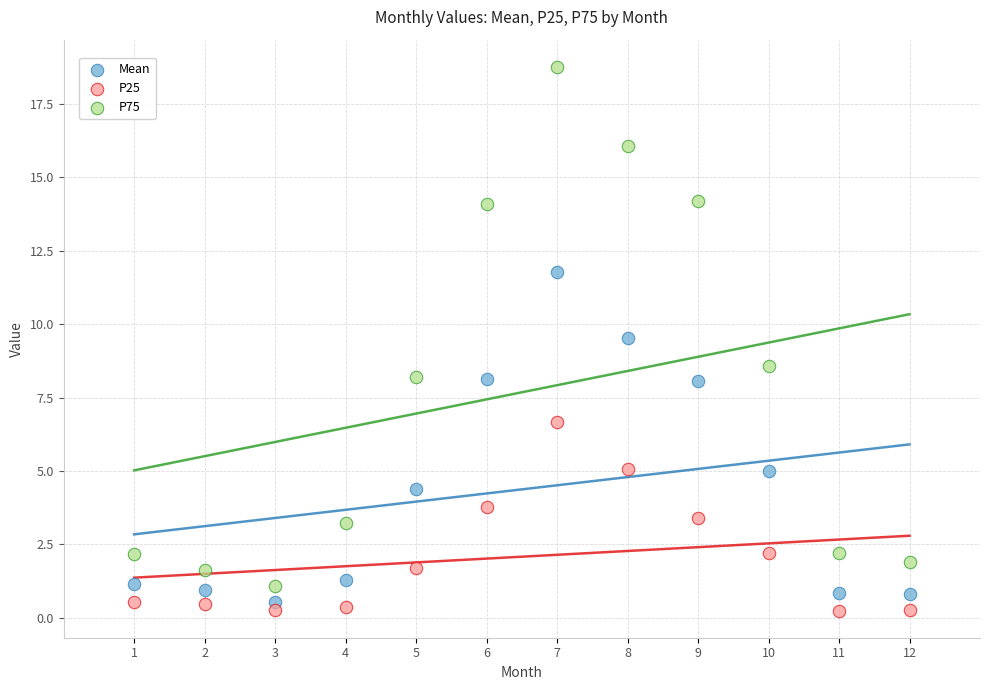

Across all data points, what is the range of X values (max minus min)?

11.0